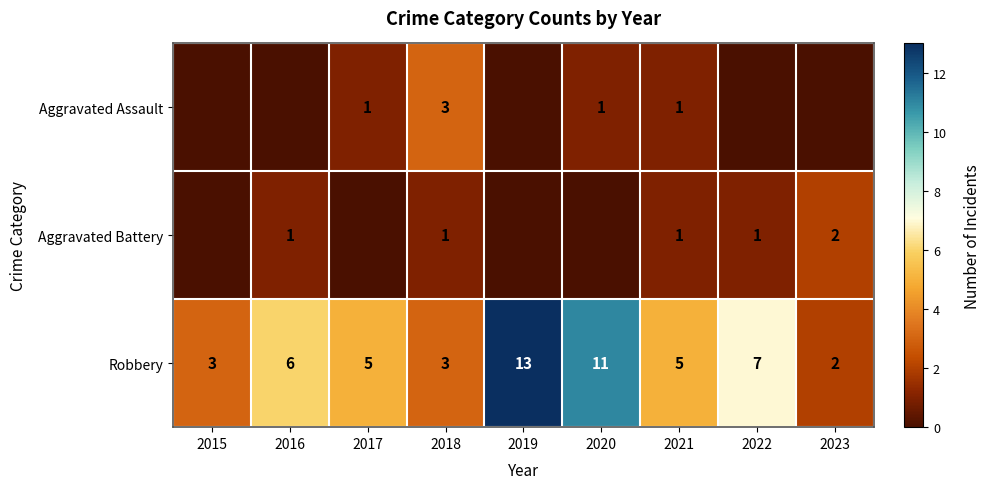

Is it true that Robbery equals 7 at 2022?

True